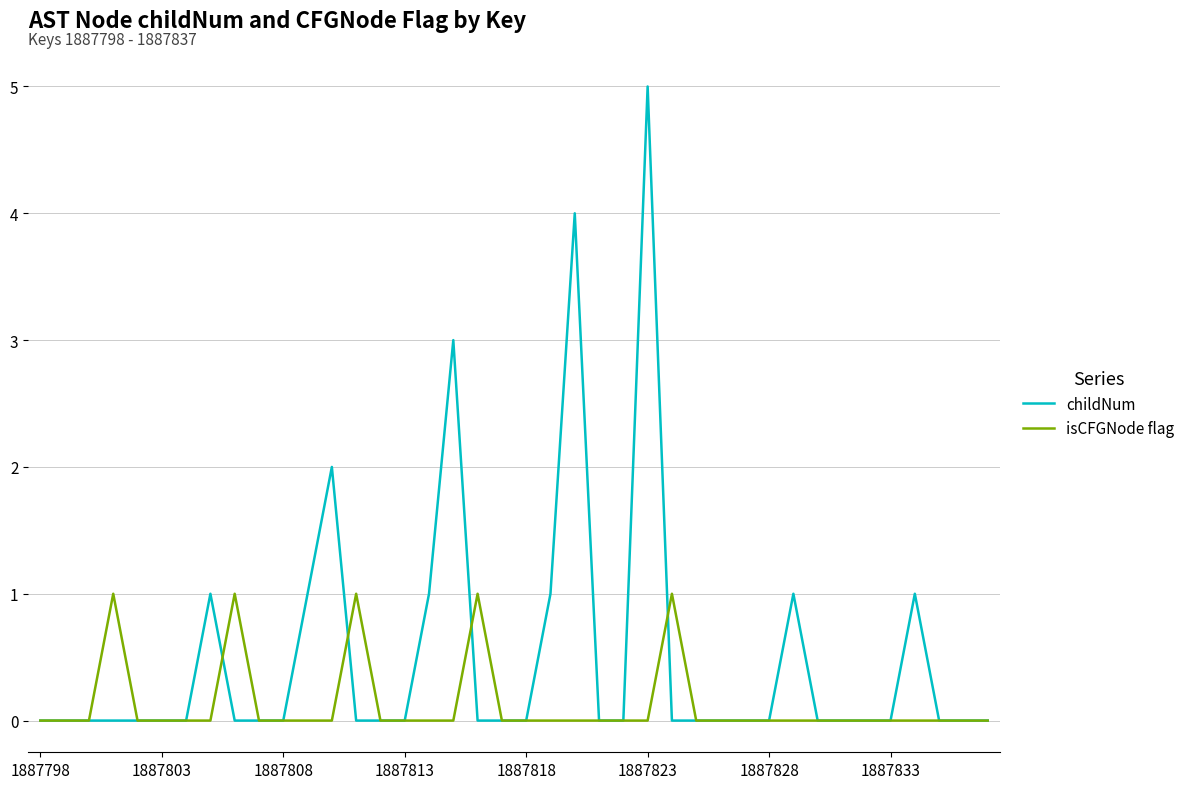

What is the maximum value shown in the chart?

5